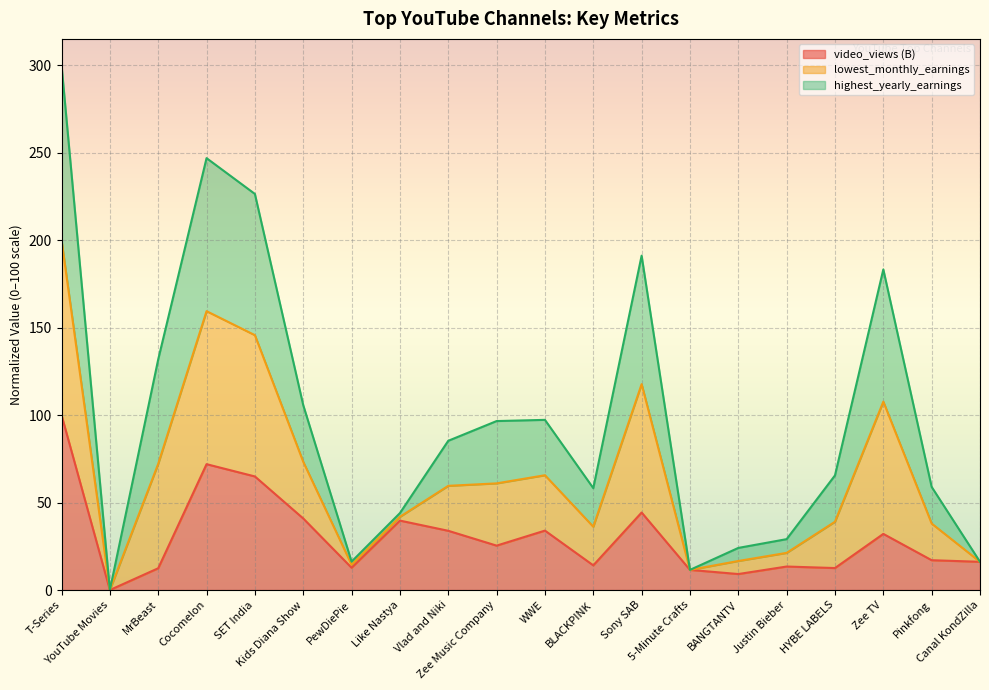

True or false: lowest_monthly_earnings and video_views (B) intersect in this chart.

False